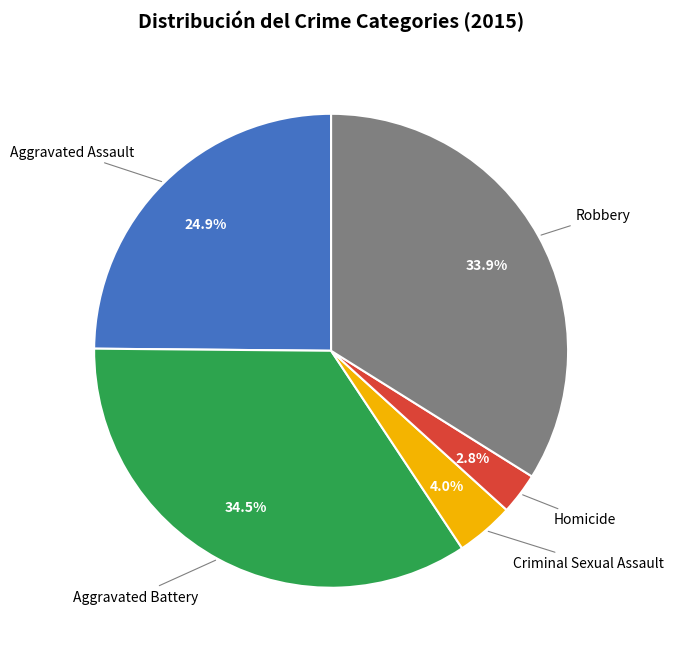

Count the number of slices in the pie.

5